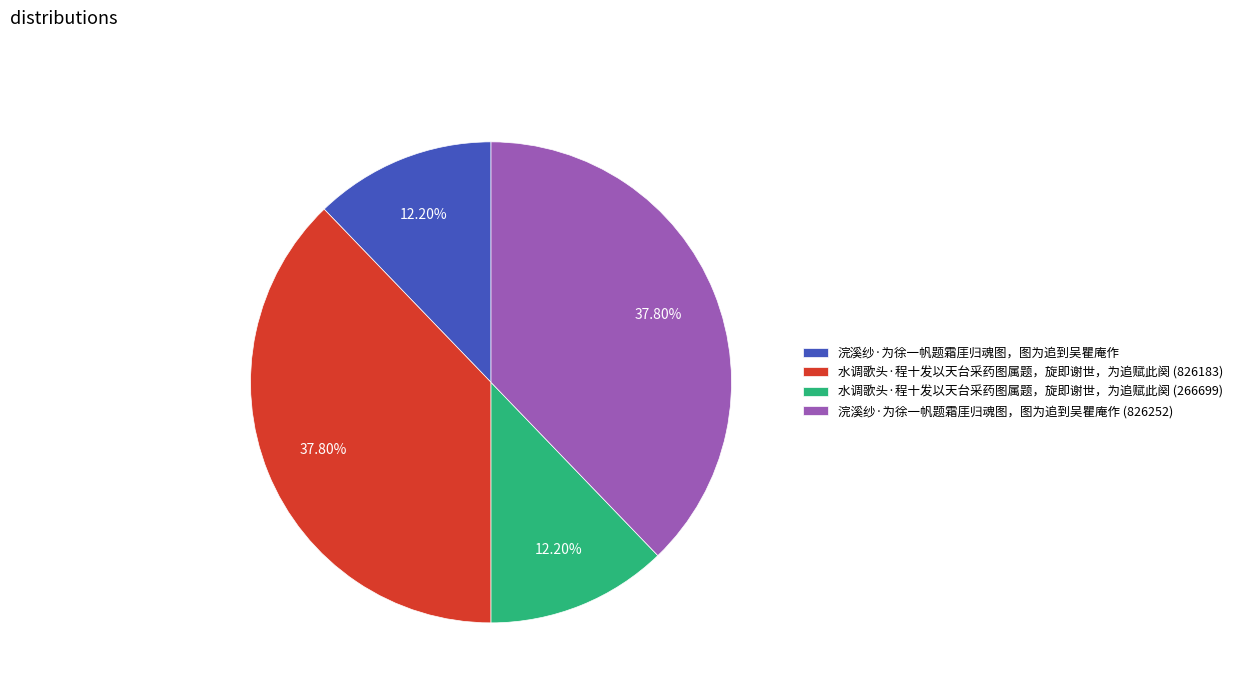

Is there a majority slice in this chart?

No